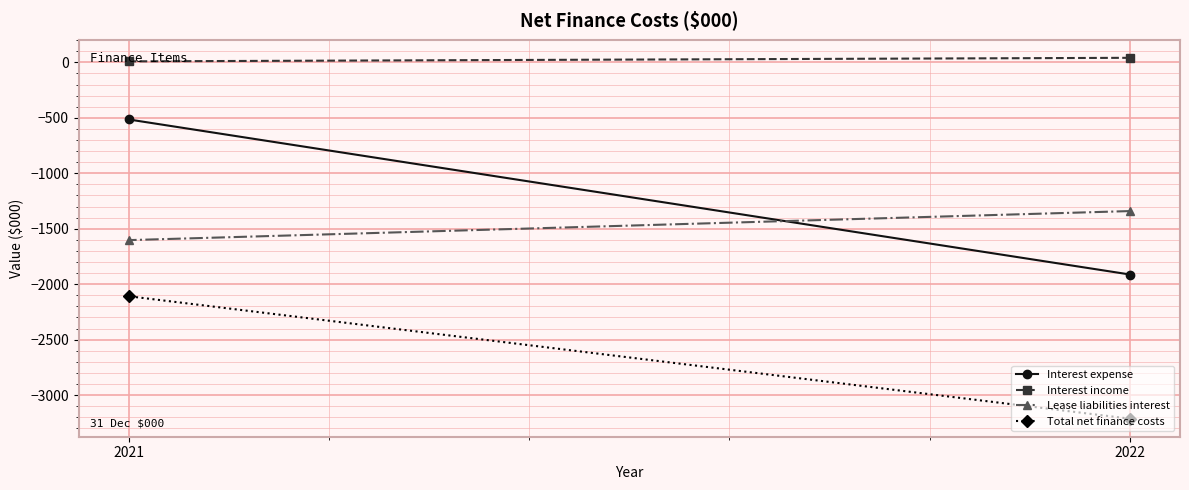

What is the spread (max minus min) of values at 2022?

3254